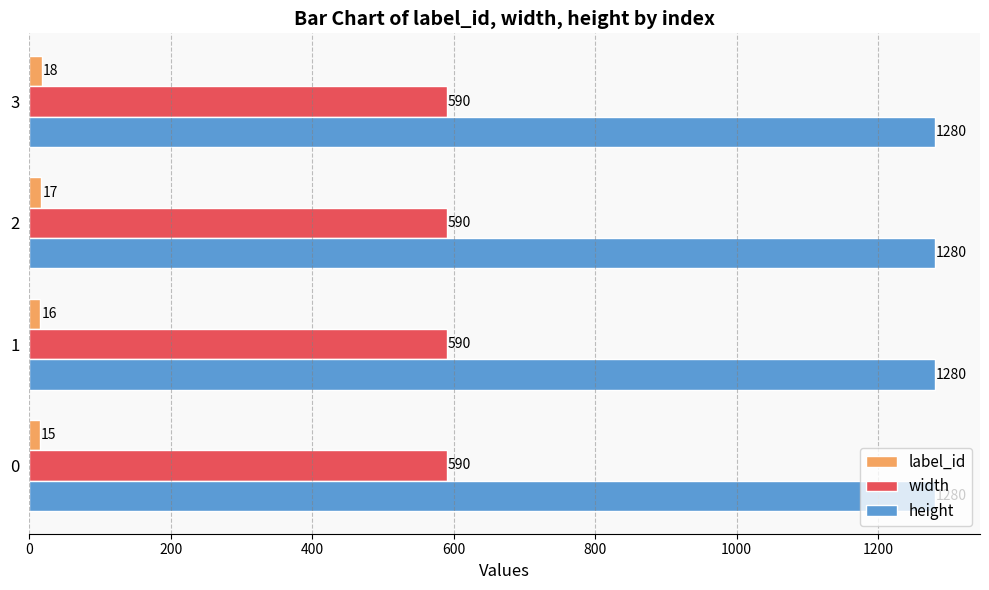

Rank the series by their maximum value, from lowest to highest.

label_id, width, height